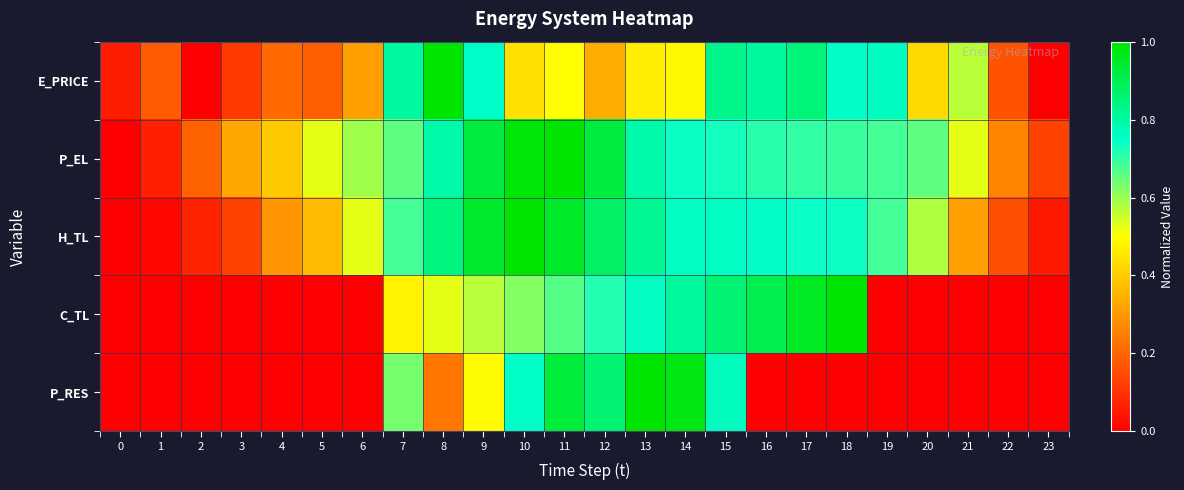

Which series has the widest spread of values?

E_PRICE